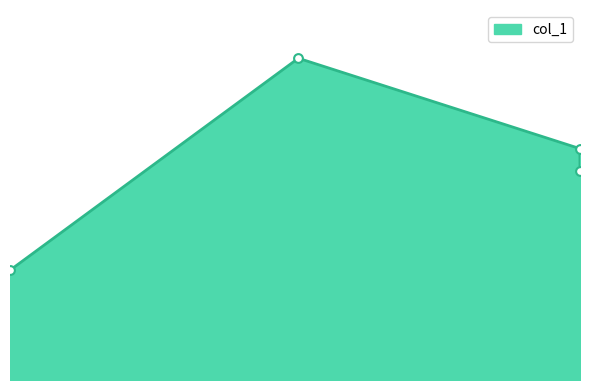

Does the chart have visible grid lines?

No